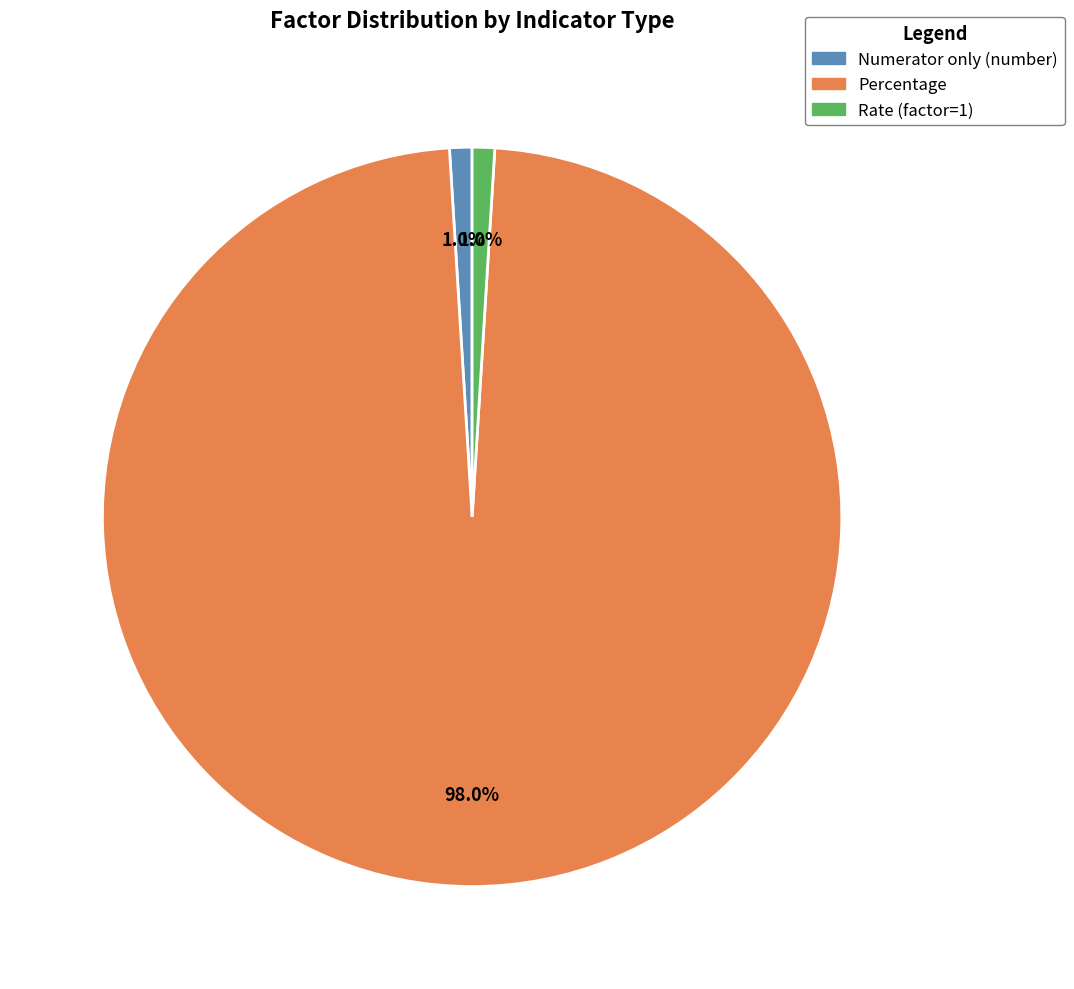

To the nearest percent, what percentage of the pie is Numerator only (number)?

1%